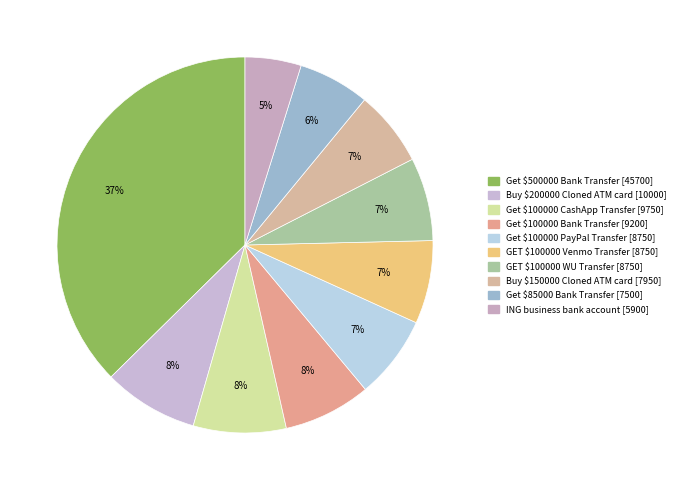

Count the number of slices in the pie.

10